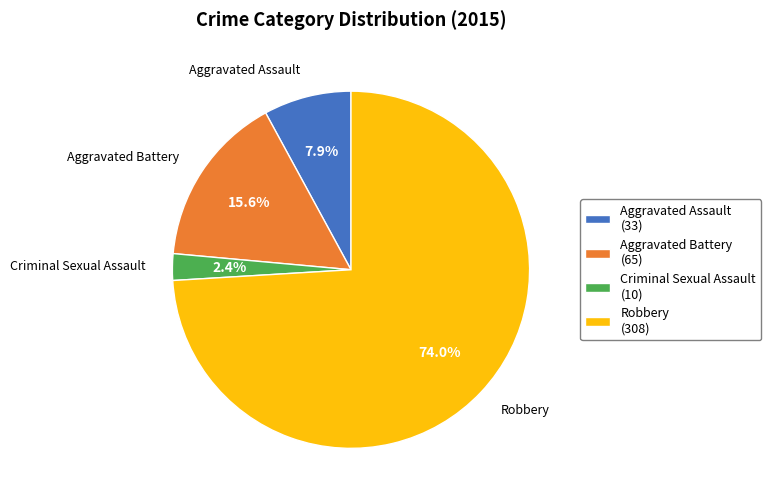

To the nearest percent, what is the difference between the largest and smallest slice percentages?

72%